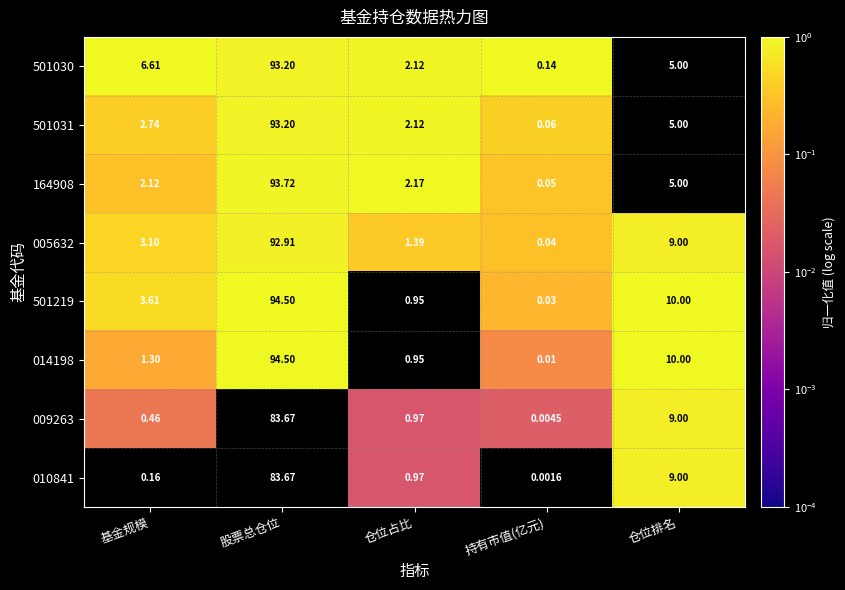

At which category does the chart reach its minimum across all series?

持有市值(亿元)